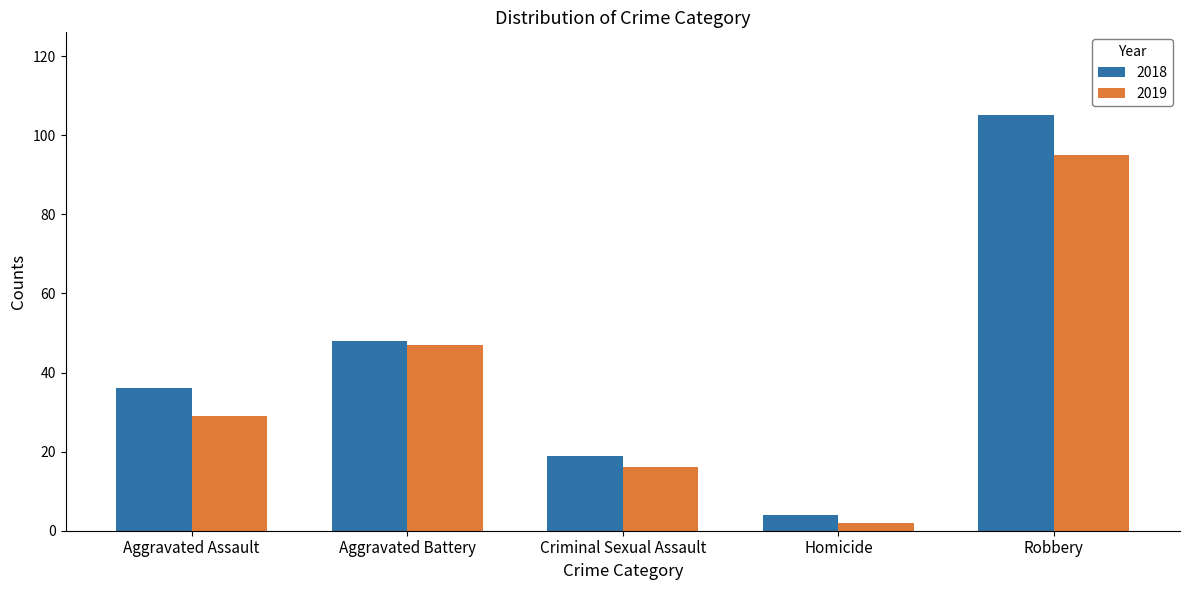

What value does the 2018 series have at Criminal Sexual Assault, to the nearest 5?

20